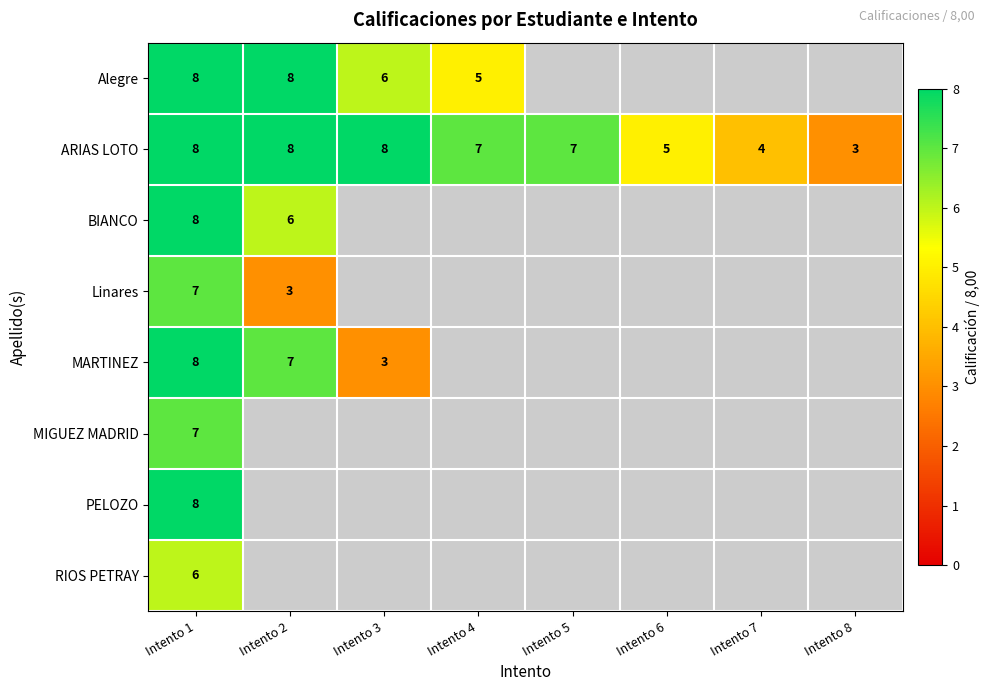

At which category does the chart reach its minimum across all series?

Intento 8